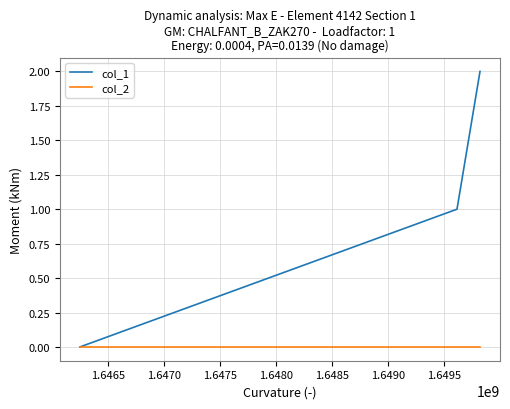

Reading right to left, list all the values displayed in this chart.

col_1: 2	1	0
col_2: 0	0	0